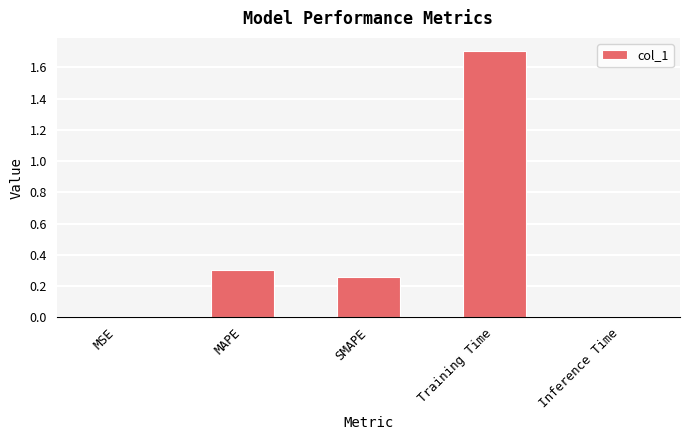

What is the sum of all values?

2.3